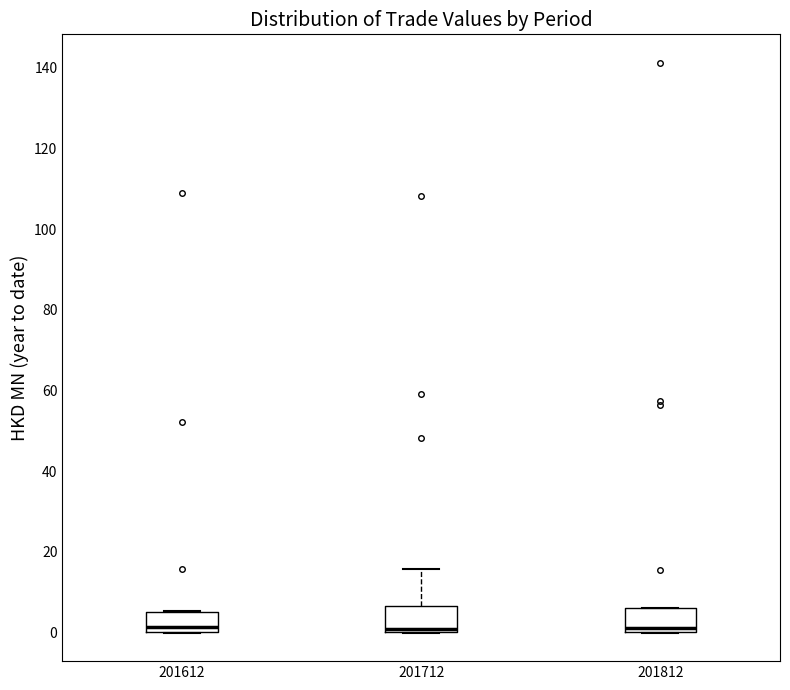

Where is the lower edge of the box at x = 201712 on the y-axis? The values are not printed on the chart, so give them approximately, as read against the axis.

0